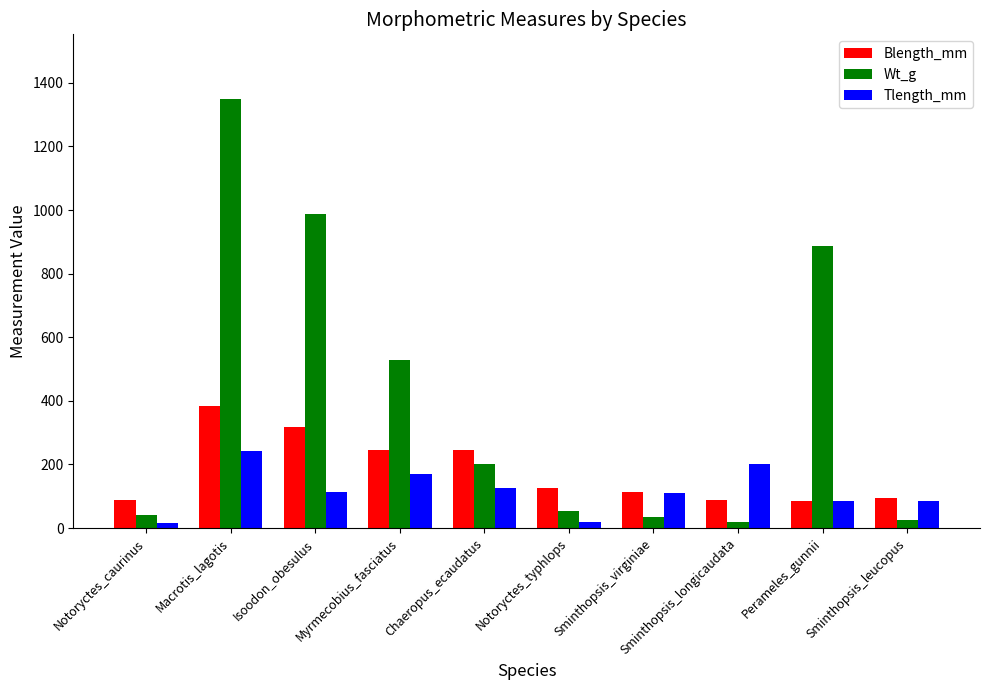

How many data points does each series have?

10